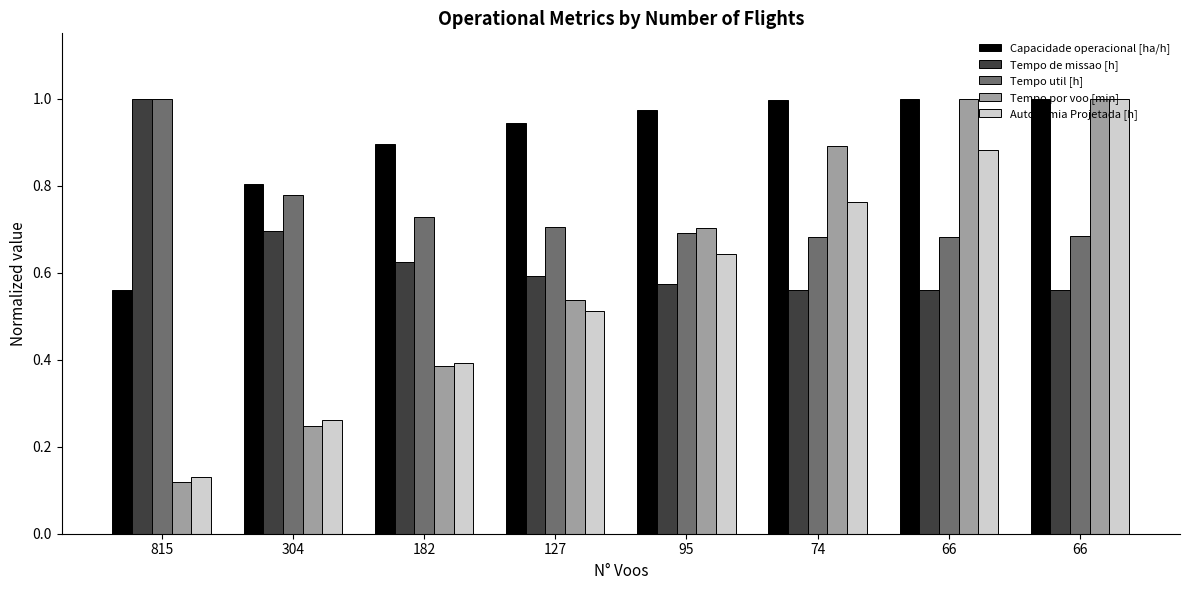

Is it true that Autonomia Projetada [h] equals 0.0 at 815?

False